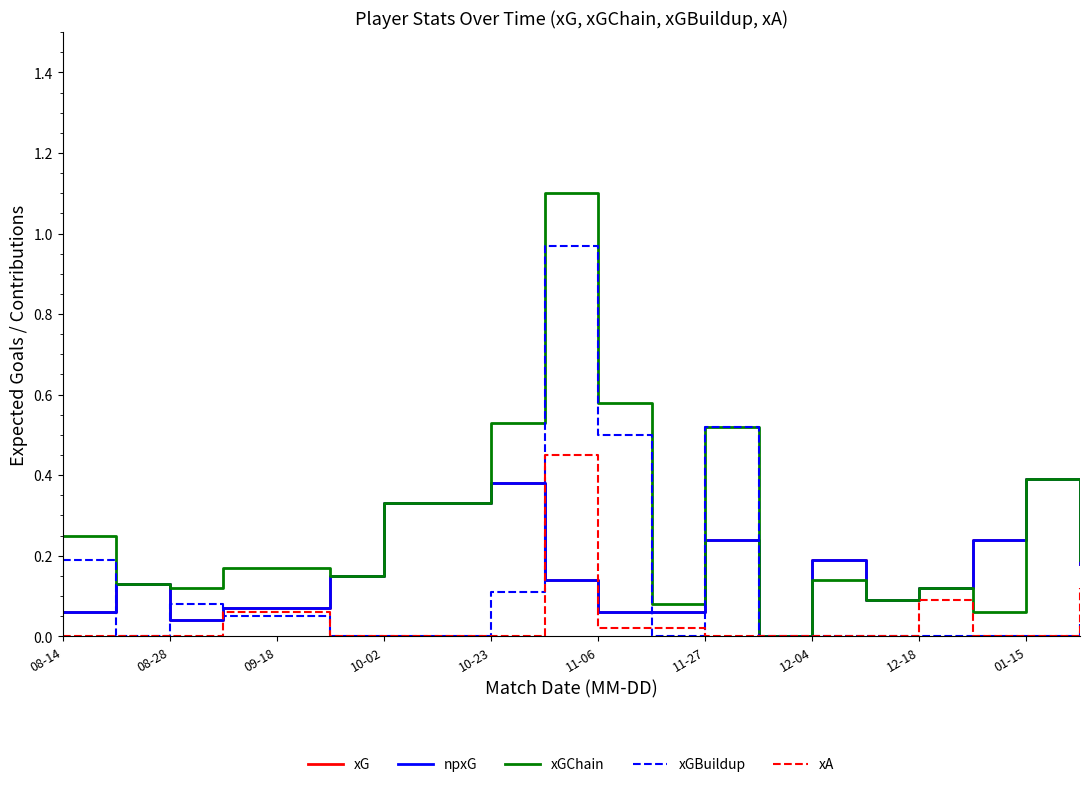

How many interior local peaks does the npxG series have?

5